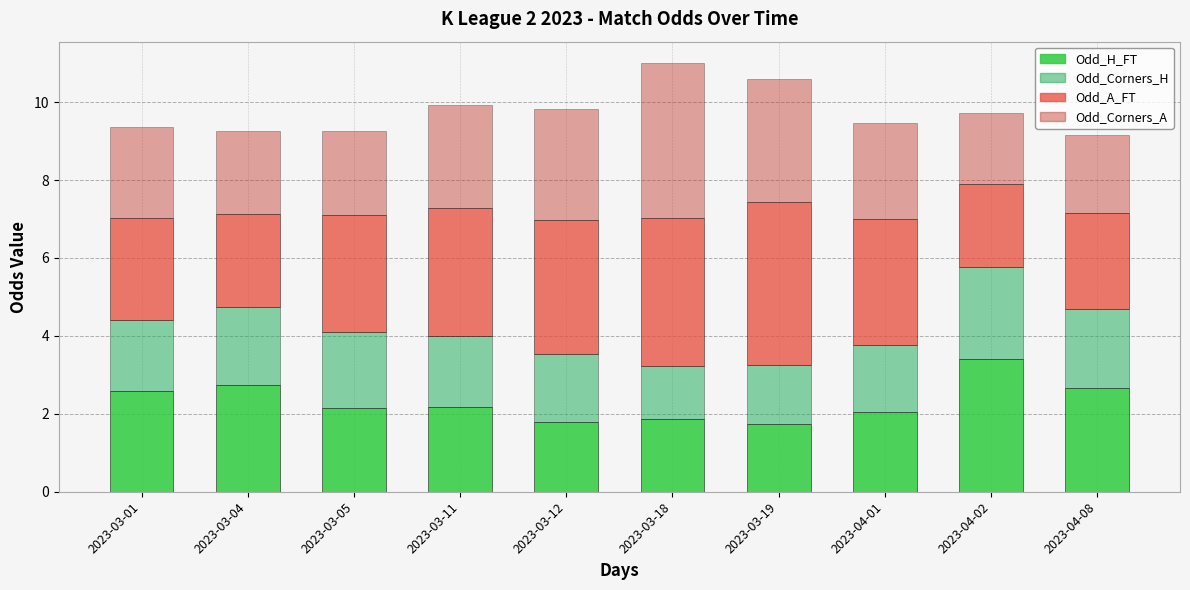

What is the total value across all series at 2023-03-18?

11.0